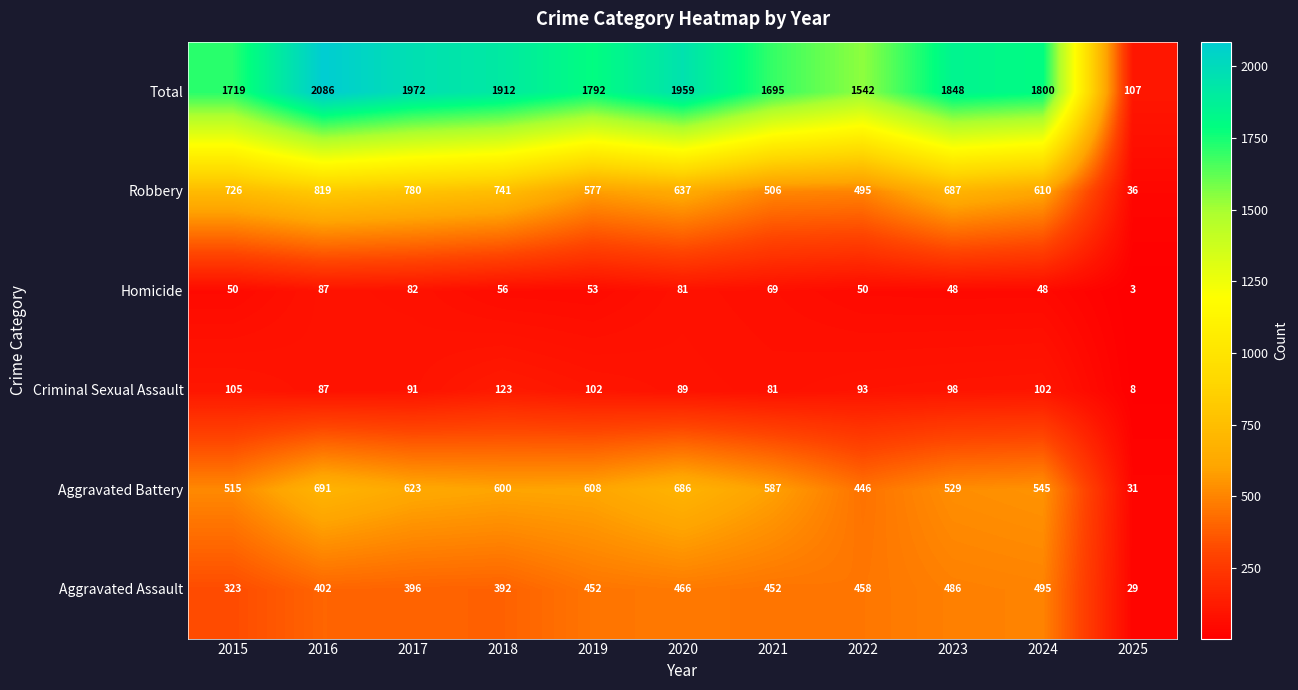

Is it true that Aggravated Battery equals 263 at 2015?

False